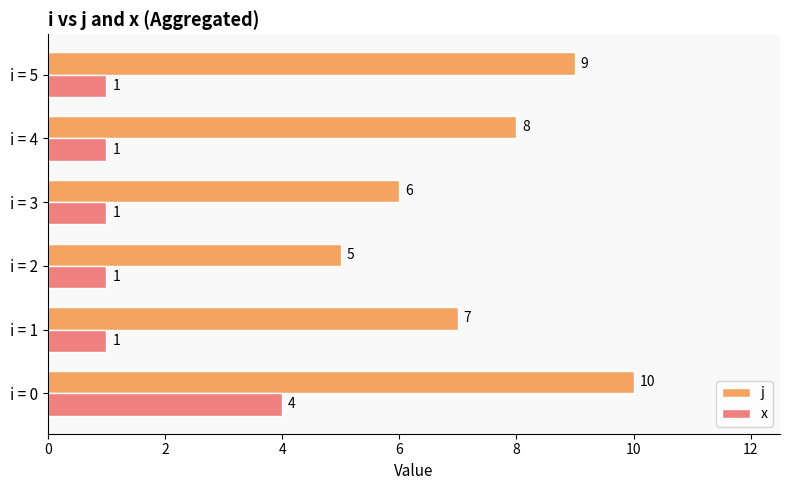

At which category is the sum across all series the highest?

i = 0